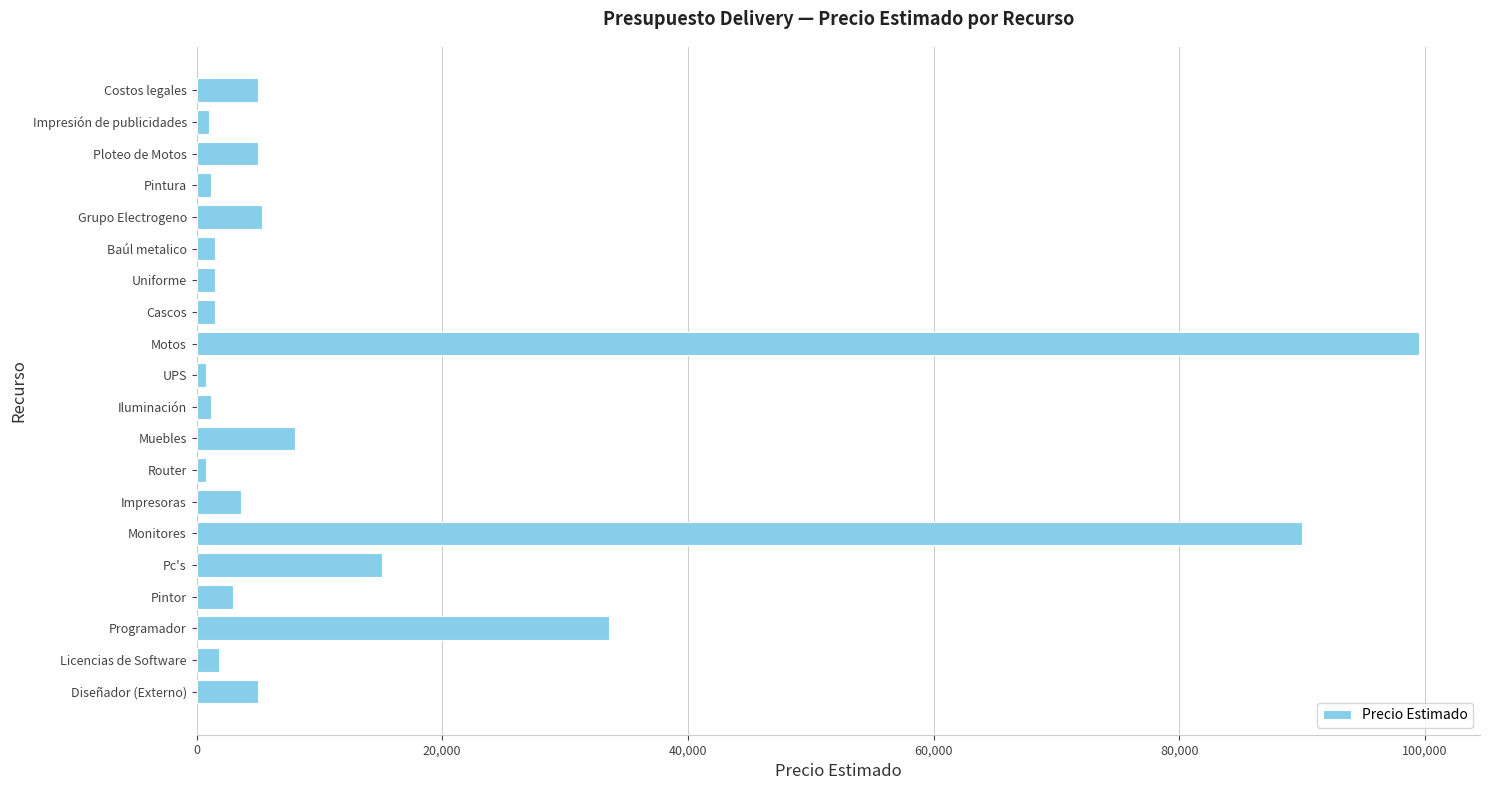

What is the maximum value shown in the chart?

99500